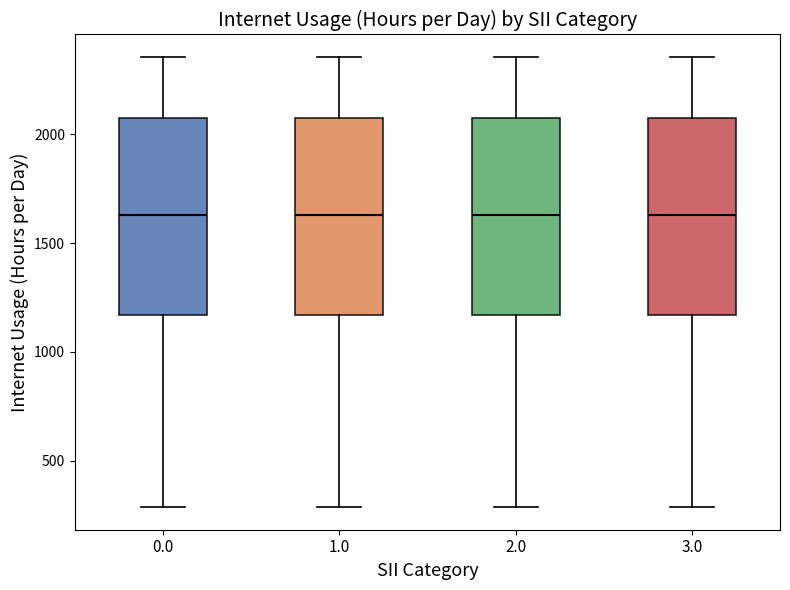

Reading left to right, transcribe this box plot: for each box, give where its median line is, the range the box spans, and where its two whiskers end, as read against the y-axis. The values are not printed on the chart, so give them approximately, as read against the axis.

0.0: median 1650, box 1150 to 2100, whiskers 300 to 2350
1.0: median 1650, box 1150 to 2100, whiskers 300 to 2350
2.0: median 1650, box 1150 to 2100, whiskers 300 to 2350
3.0: median 1650, box 1150 to 2100, whiskers 300 to 2350